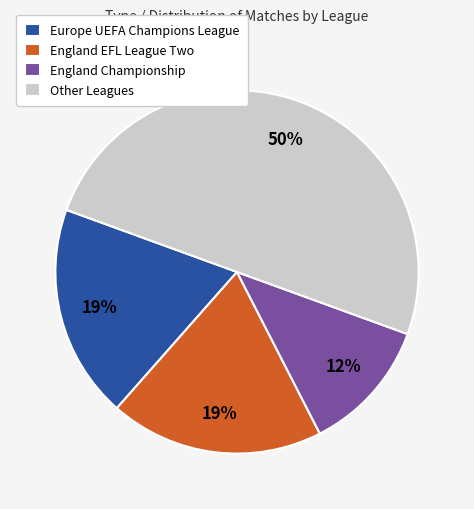

To the nearest percent, what is the combined percentage of Europe UEFA Champions League and England EFL League Two?

38%